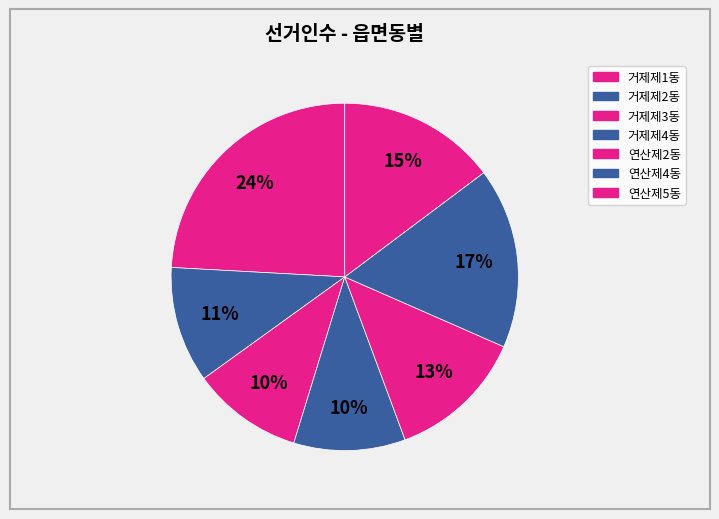

To the nearest percent, what portion does 거제제1동 represent?

24%